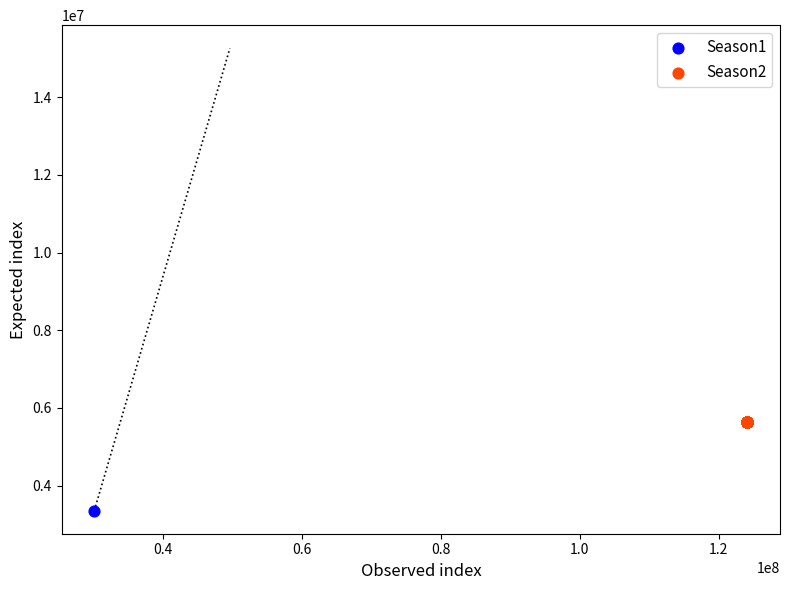

What are all the series names shown in the legend?

Season1, Season2